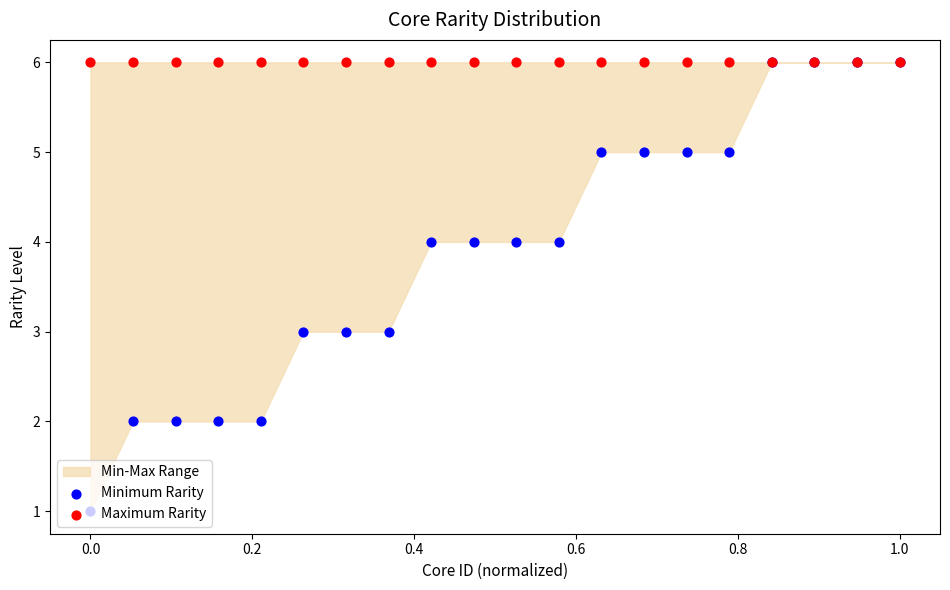

Which series has the widest spread of Y values?

Minimum Rarity